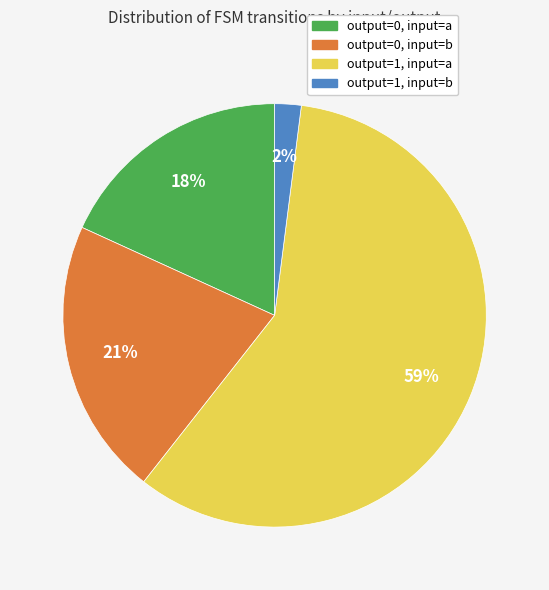

Is there any slice that represents more than half of the pie?

Yes